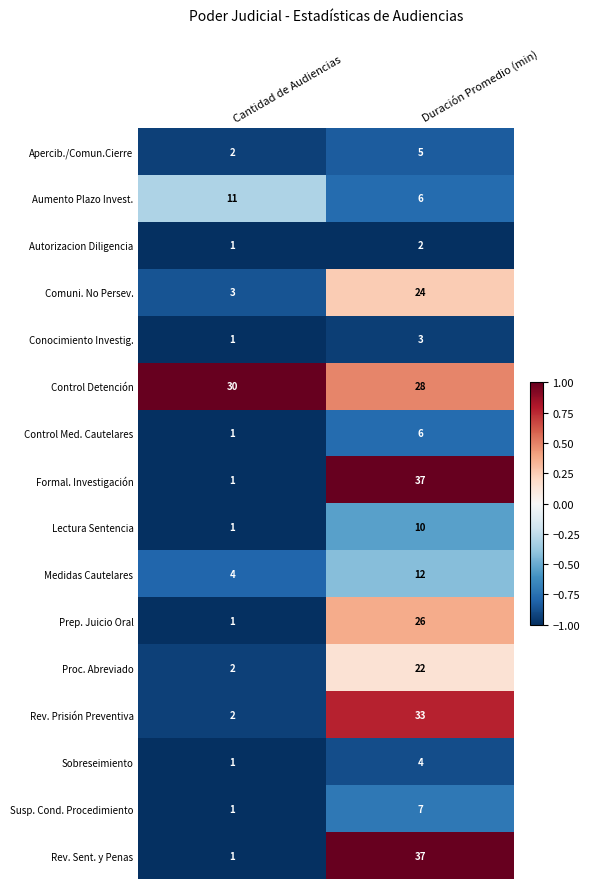

Which series has the largest total across all categories?

Control Detención